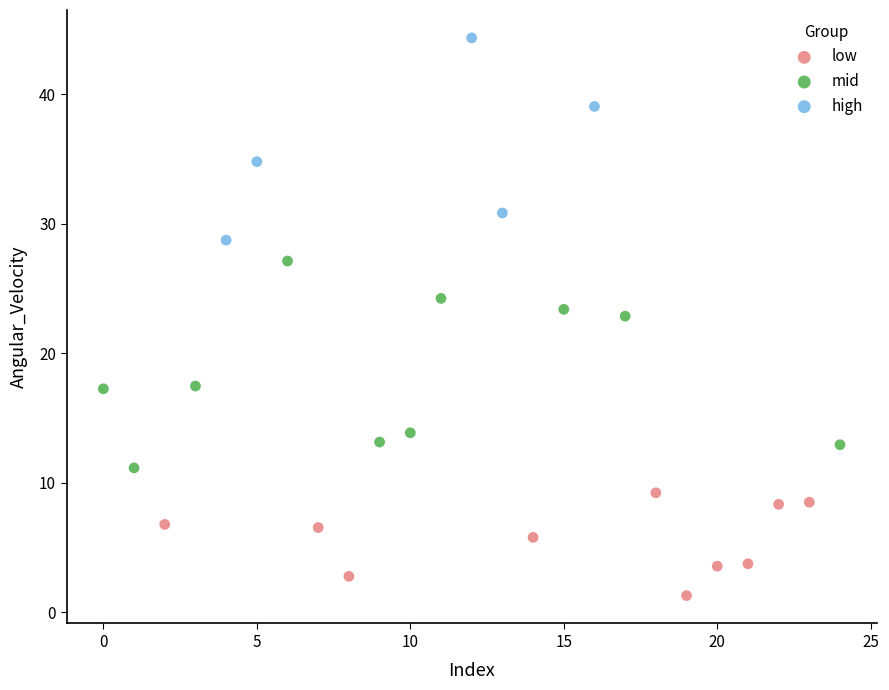

Which series reaches the minimum Y coordinate?

low